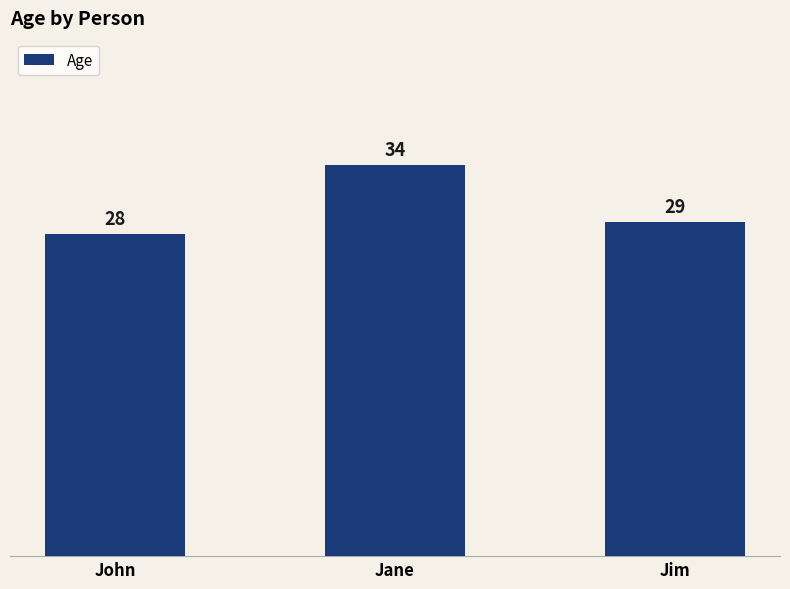

List the labels in order of value, largest first.

Jane, Jim, John